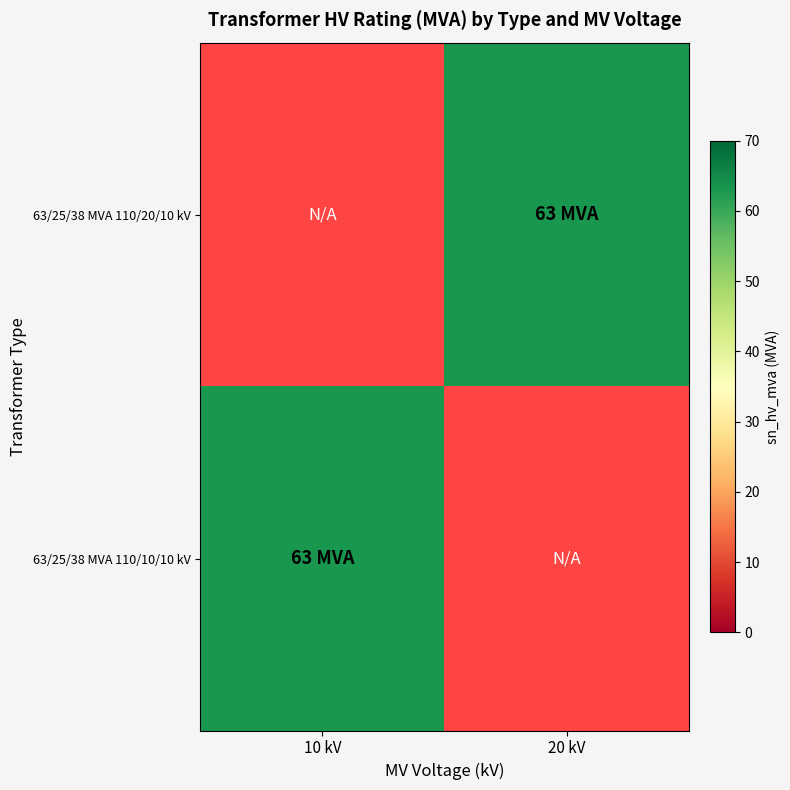

At which label does 63/25/38 MVA 110/10/10 kV reach its minimum?

10 kV